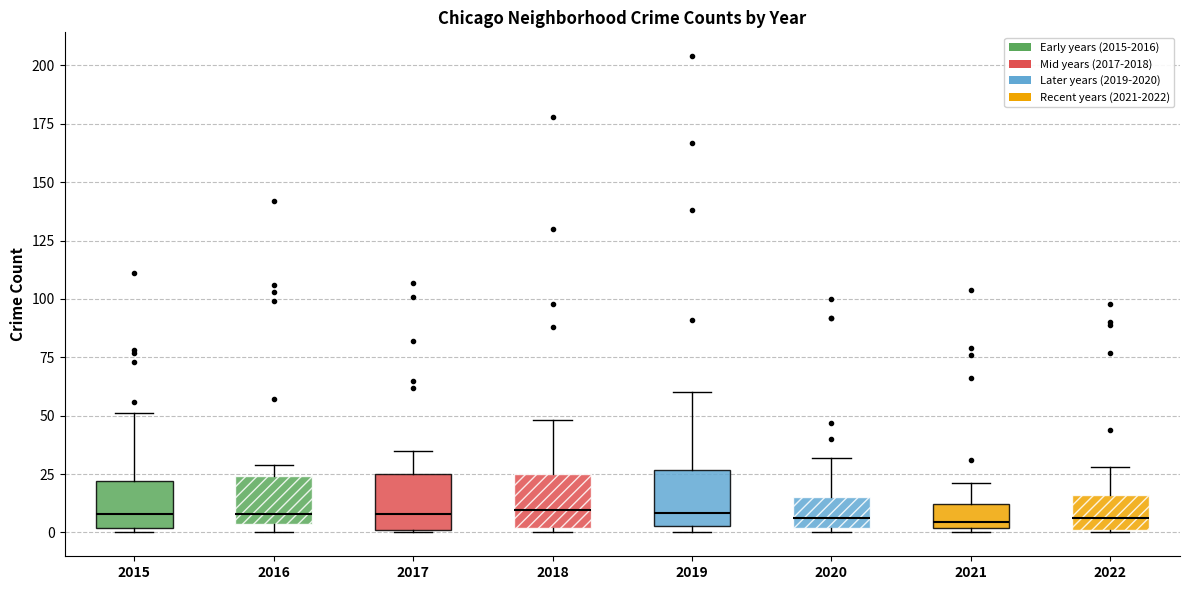

Reading left to right, transcribe this box plot: for each box, give where its median line is, the range the box spans, and where its two whiskers end, as read against the y-axis. The values are not printed on the chart, so give them approximately, as read against the axis.

2015: median 10, box 0 to 20, whiskers 0 (just below the box's lower edge) to 50
2016: median 10, box 5 to 25, whiskers 0 to 30
2017: median 10, box 0 to 25, whiskers 0 to 35
2018: median 10, box 0 to 25, whiskers 0 (just below the box's lower edge) to 50
2019: median 10, box 5 to 25, whiskers 0 to 60
2020: median 5, box 0 to 15, whiskers 0 (just below the box's lower edge) to 30
2021: median 5, box 0 to 10, whiskers 0 (just below the box's lower edge) to 20
2022: median 5, box 0 to 15, whiskers 0 to 30